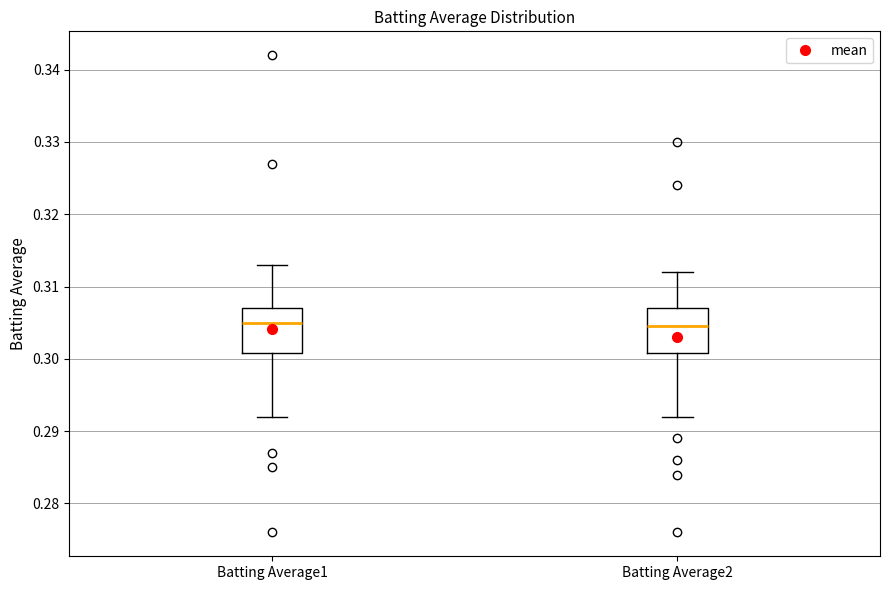

Reading left to right, read every box against the y-axis: the position of its median line, the range the box covers, and the ends of its whiskers. The values are not printed on the chart, so give them approximately, as read against the axis.

Batting Average1: median 0.305, box 0.301 to 0.307, whiskers 0.292 to 0.313
Batting Average2: median 0.305, box 0.301 to 0.307, whiskers 0.292 to 0.312